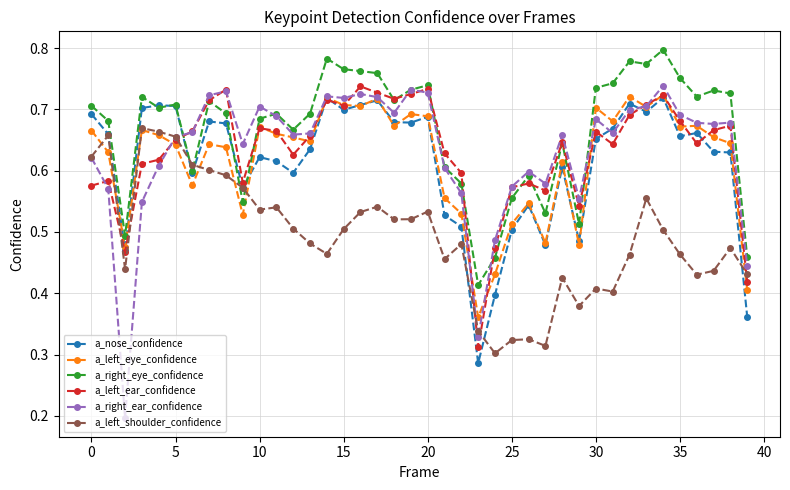

True or false: a_nose_confidence has more than 0 interior local peaks.

True